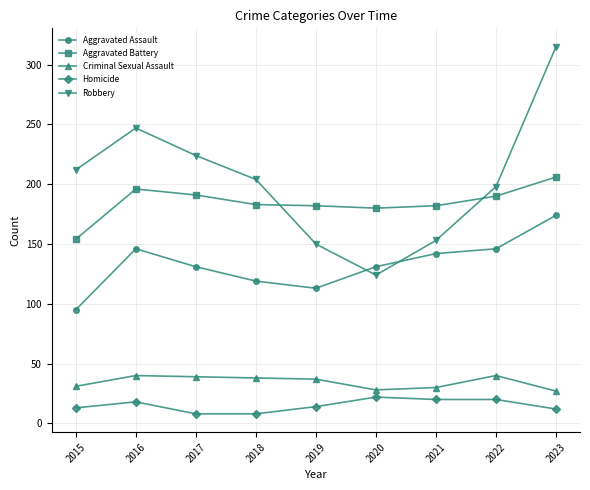

At which category is the sum across all series the highest?

2023